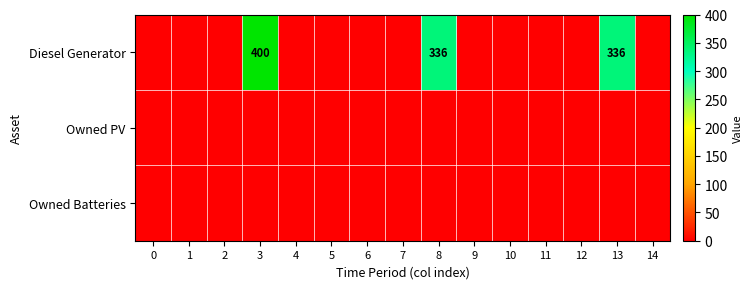

At 8, list the series in order from smallest to largest.

Owned PV, Owned Batteries, Diesel Generator